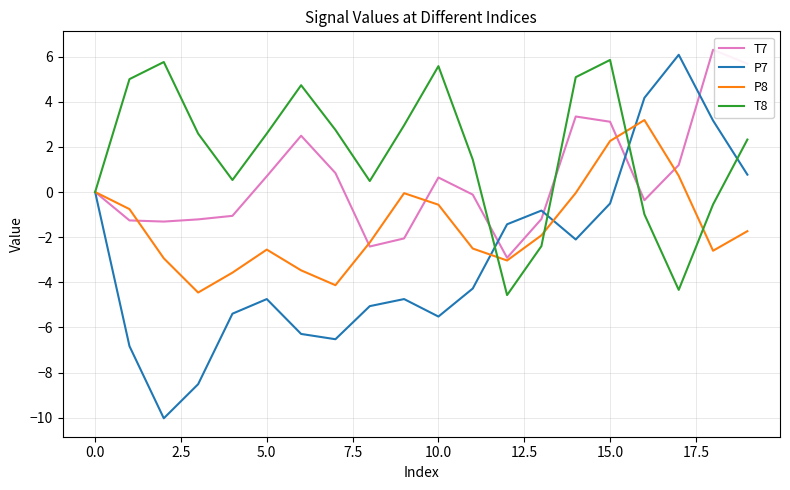

What are all the series names shown in the legend?

T7, P7, P8, T8